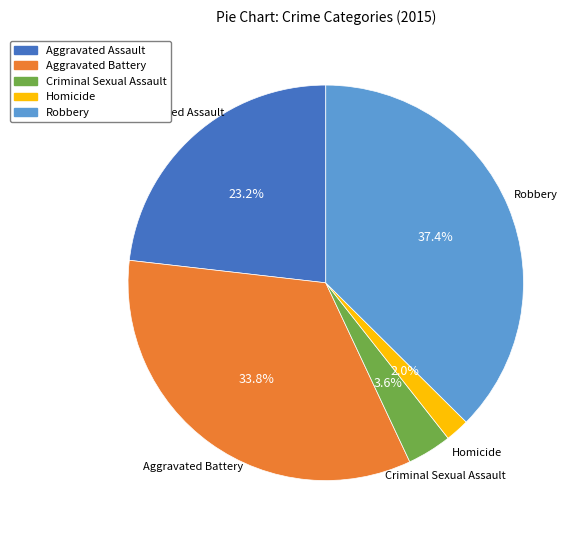

What is the smallest slice in the pie chart?

Homicide